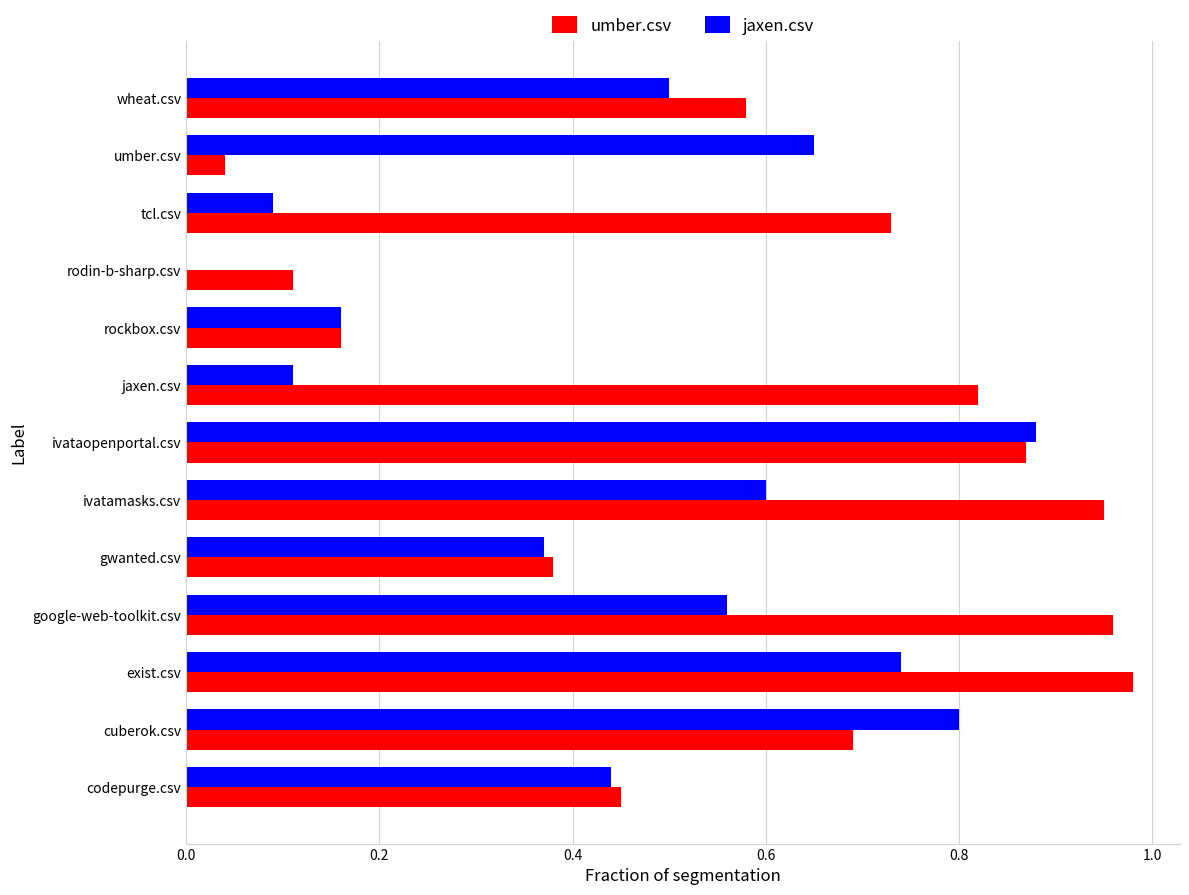

At which category is the sum across all series the highest?

ivataopenportal.csv